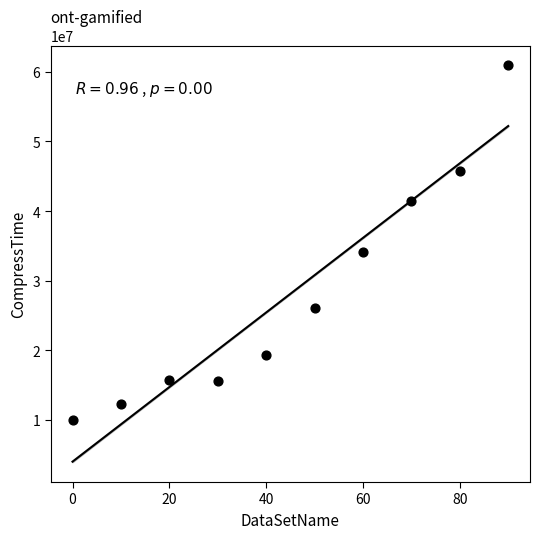

What is the range of Y values (max minus min)?

50888770